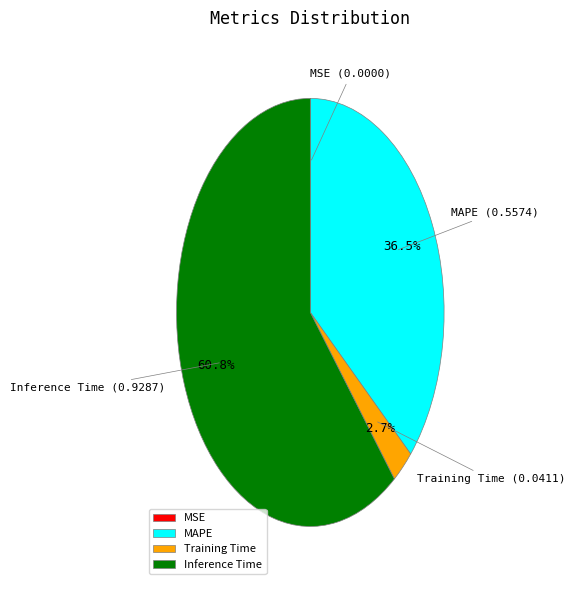

What percentage do Training Time and Inference Time together represent?

63.5%